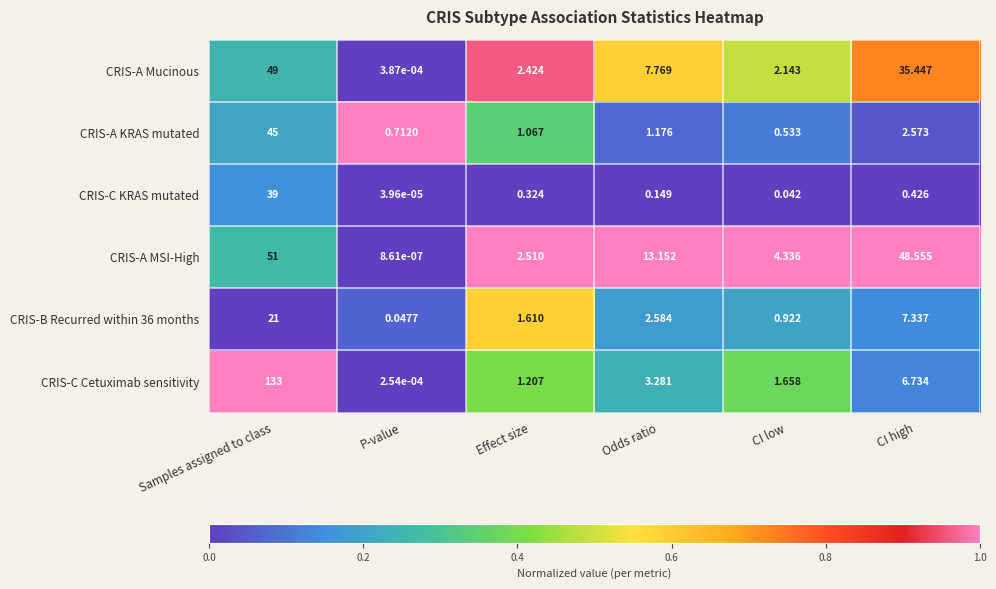

Which series changed the most between P-value and CI high?

CRIS-A MSI-High